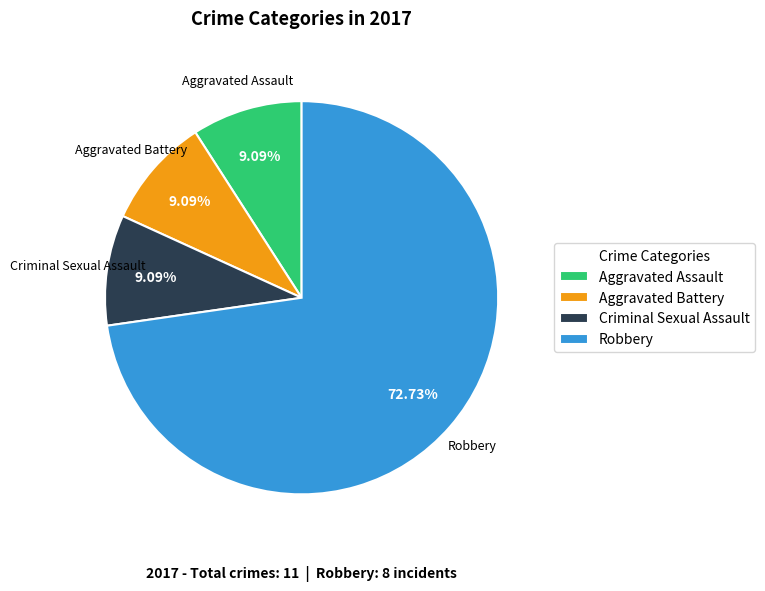

Which category has the biggest portion of the pie?

Robbery